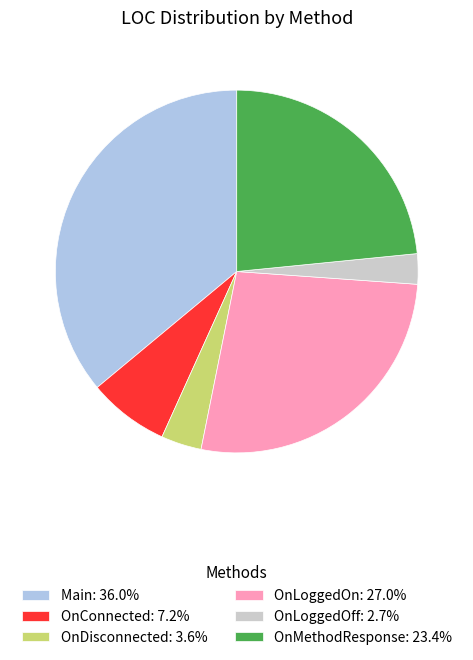

Does OnDisconnected account for over 50% of the chart?

No